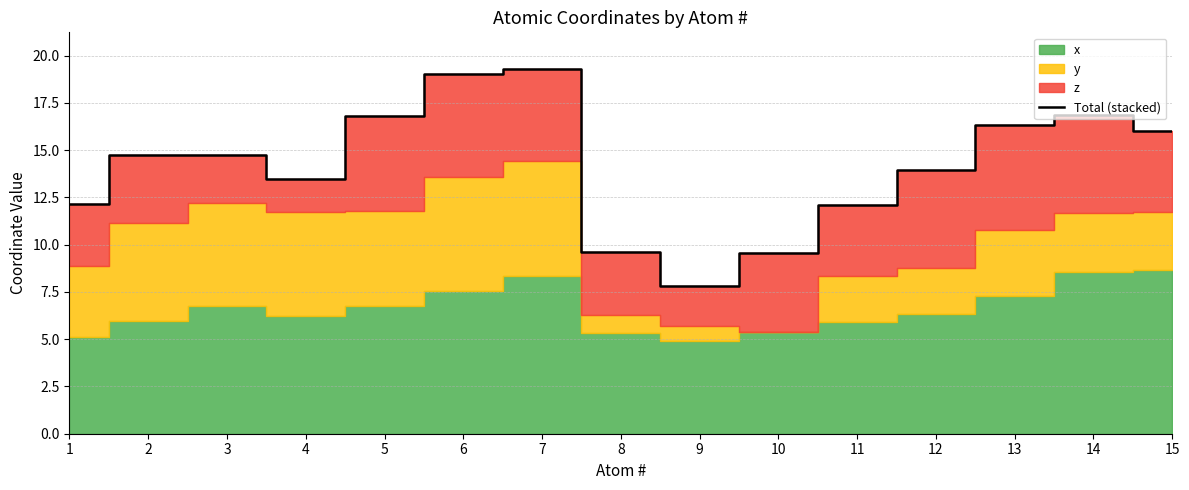

List the labels in order of value, smallest first.

9, 10, 8, 11, 1, 4, 12, 3, 2, 15, 13, 5, 14, 6, 7